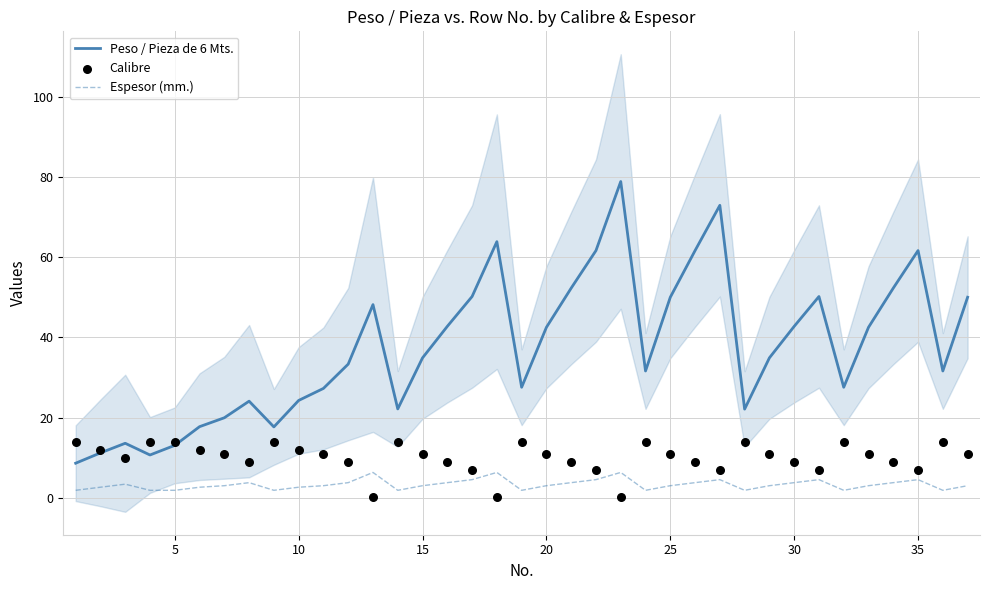

What are all the series names shown in the legend?

Peso / Pieza de 6 Mts., Espesor (mm.), Calibre